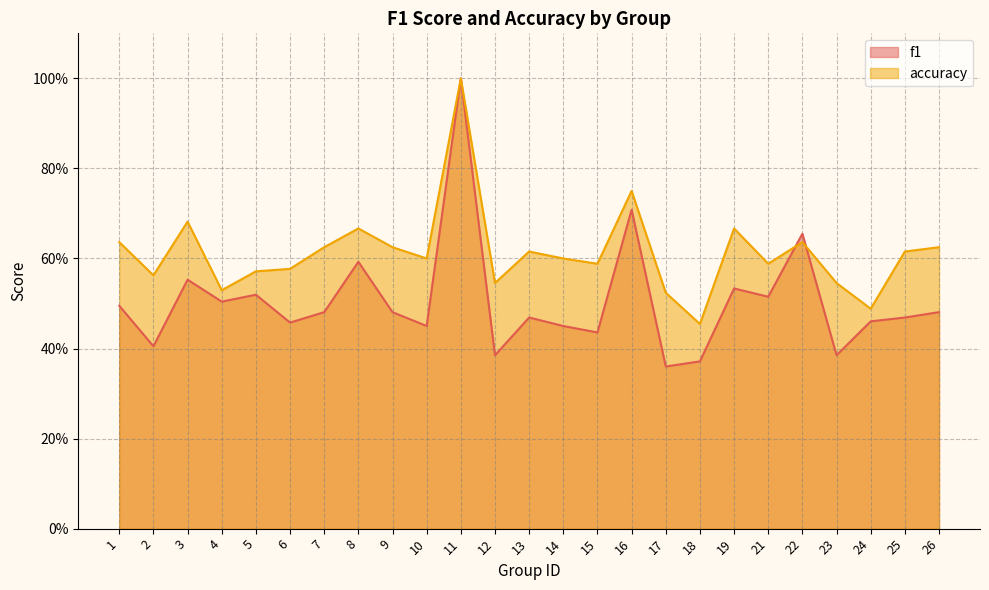

List the series in order of their peak value, lowest first.

f1, accuracy